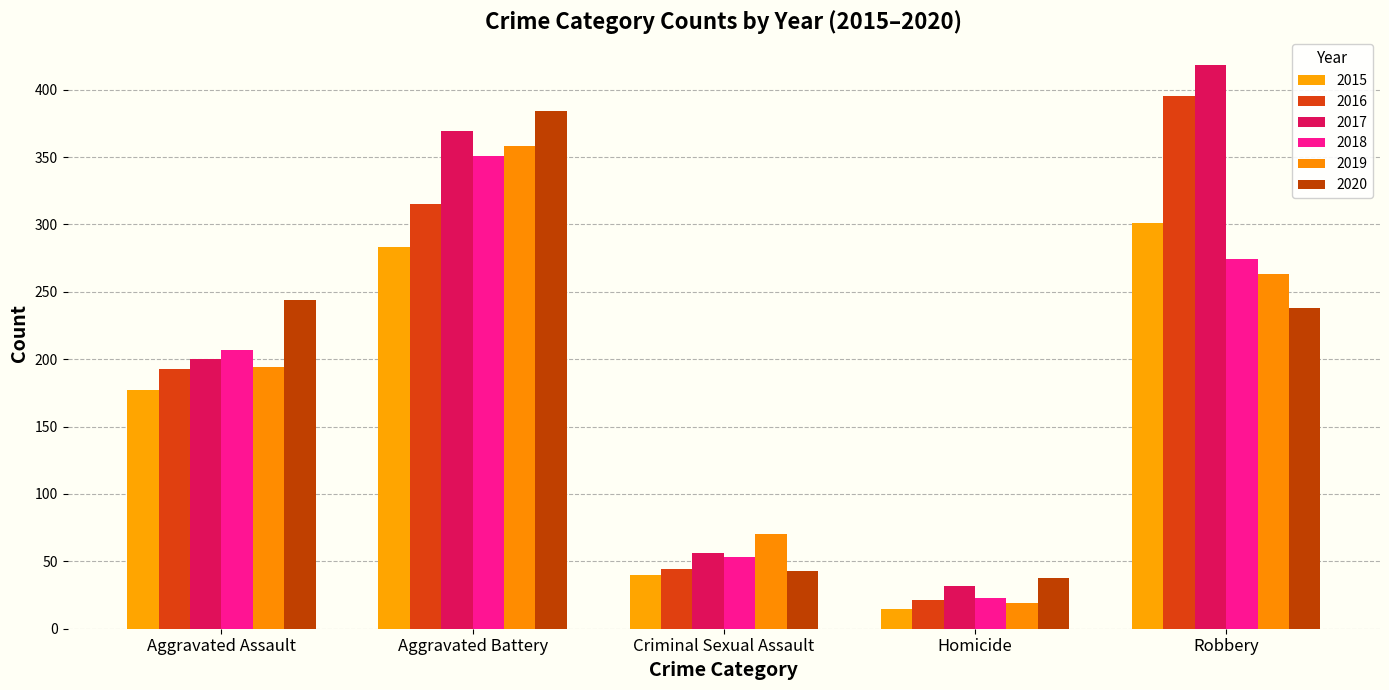

True or false: 2017 has a value of 22 at Criminal Sexual Assault.

False